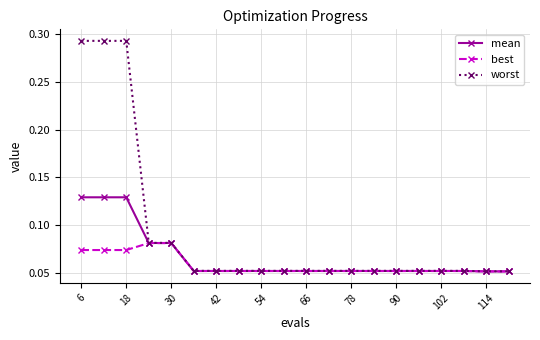

At how many categories does at least one series exceed 0?

20